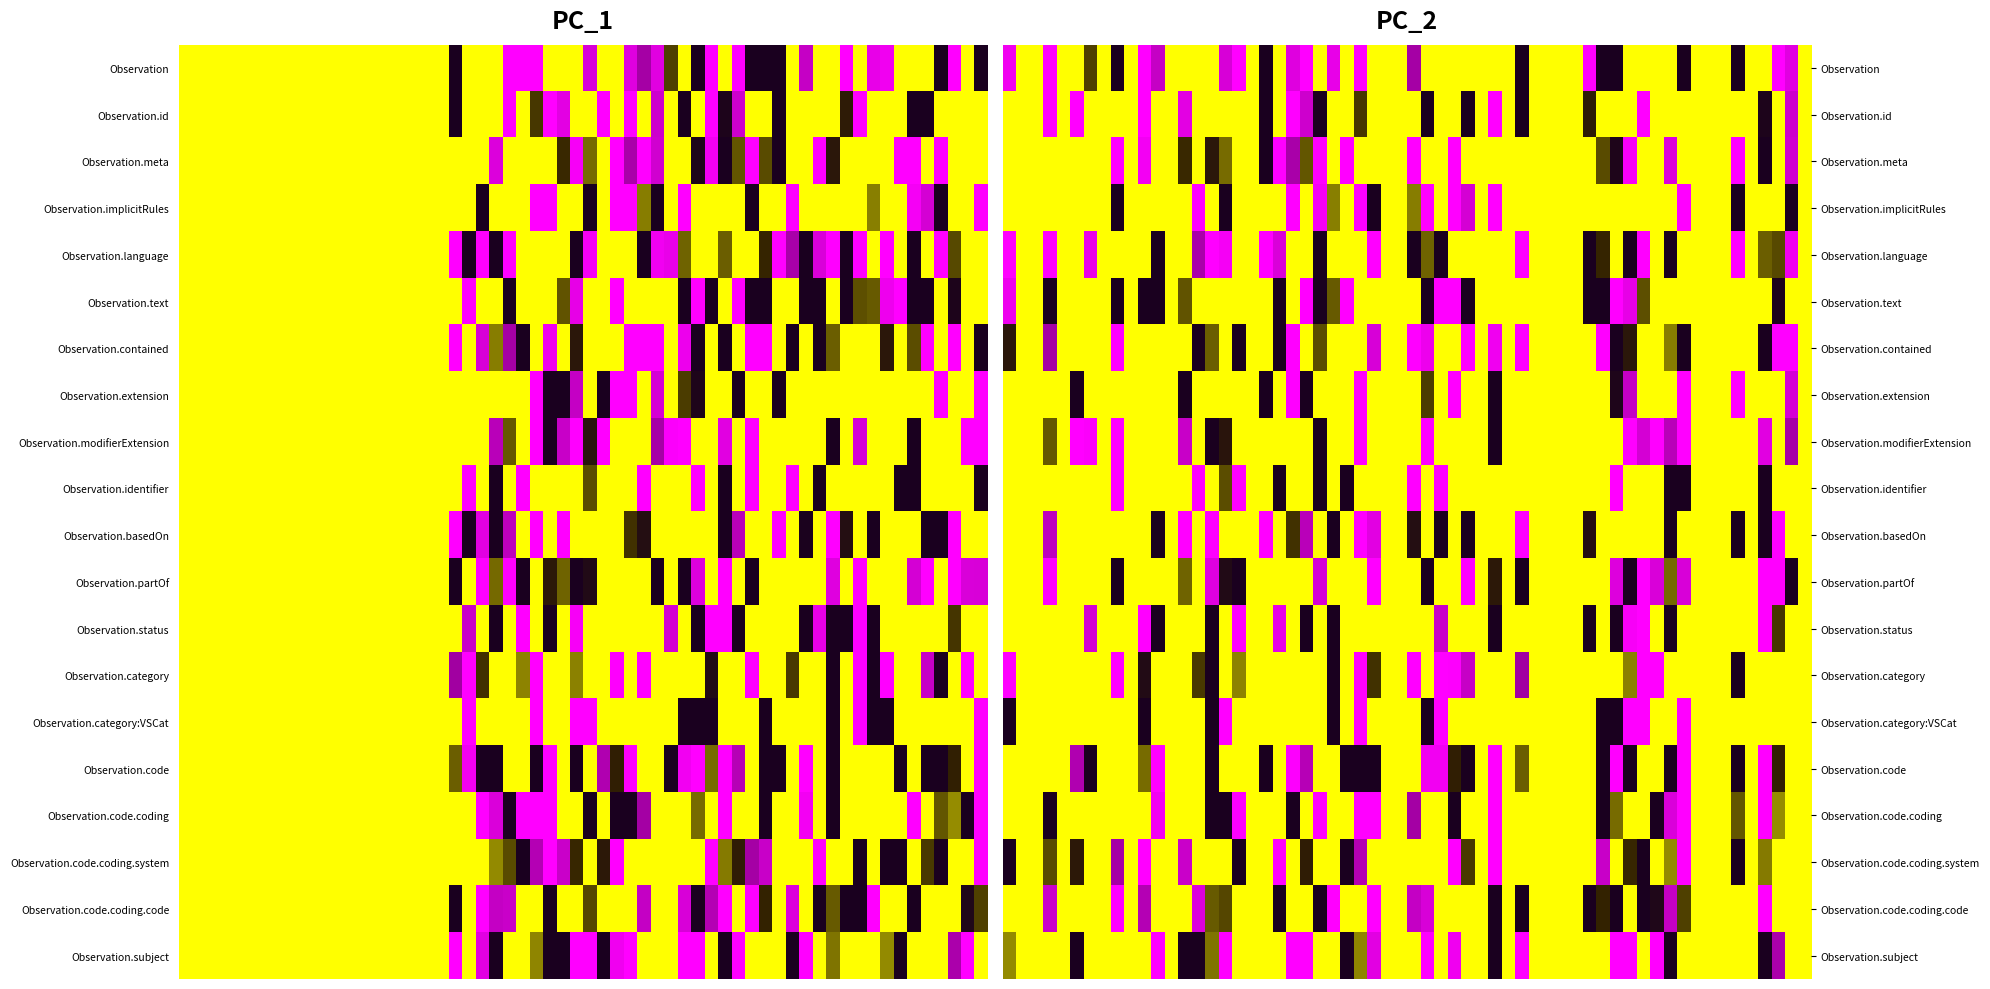

The Observation.category:VSCat series shows 0 at 7. True or false?

True